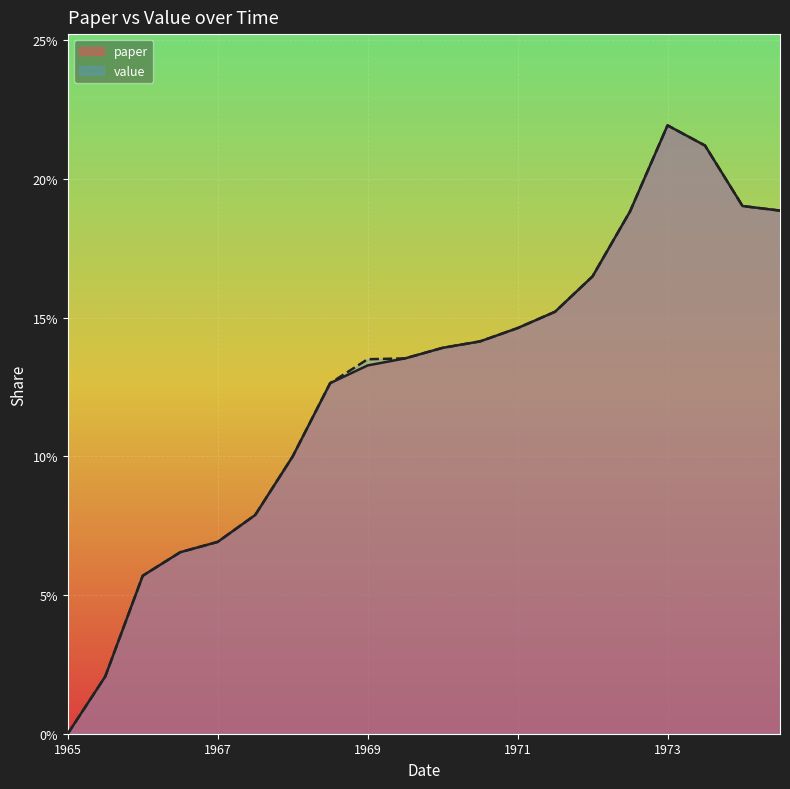

What is the average value of the paper series?

0.1